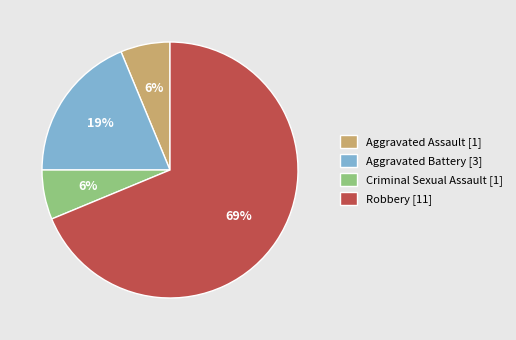

Which has a higher value, Criminal Sexual Assault [1] or Robbery [11]?

Robbery [11]